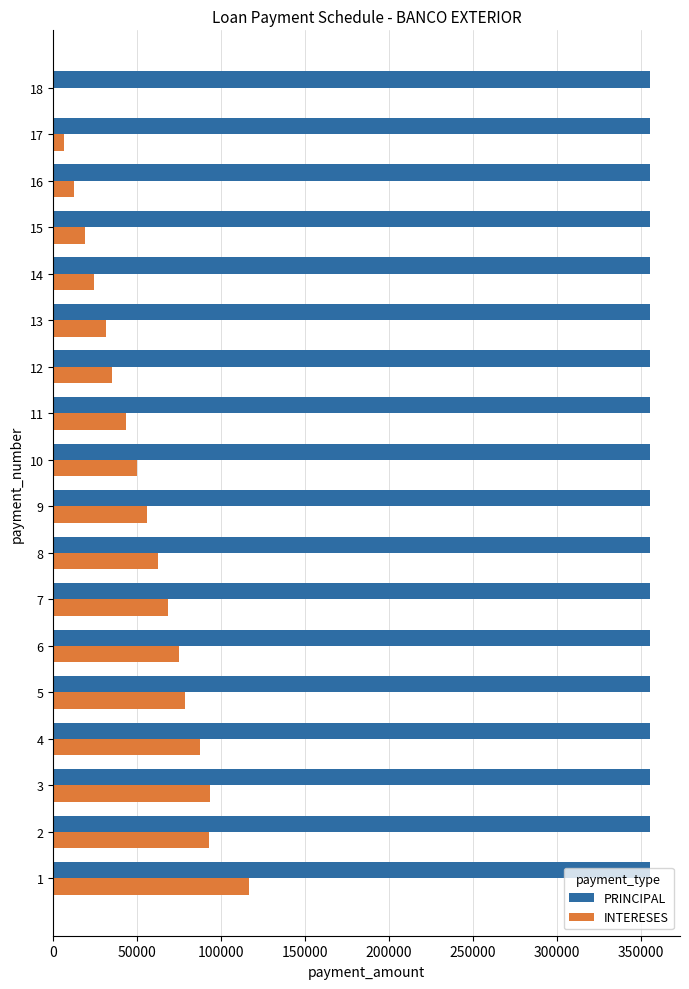

Is the value of INTERESES at 4 greater than the value of PRINCIPAL at 11?

No